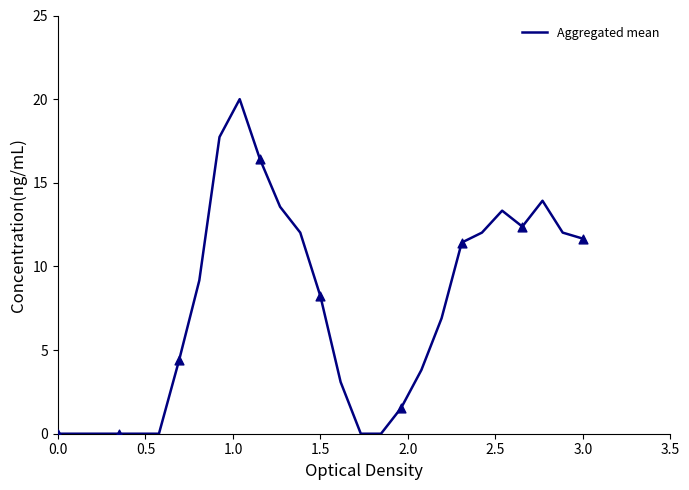

What is the maximum value shown in the chart?

20.0